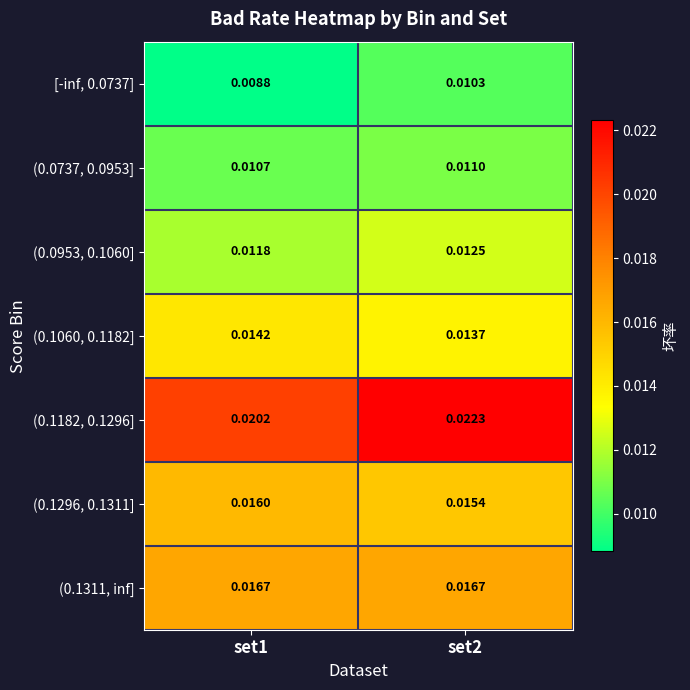

Which series has the largest total across all categories?

(0.1182, 0.1296]